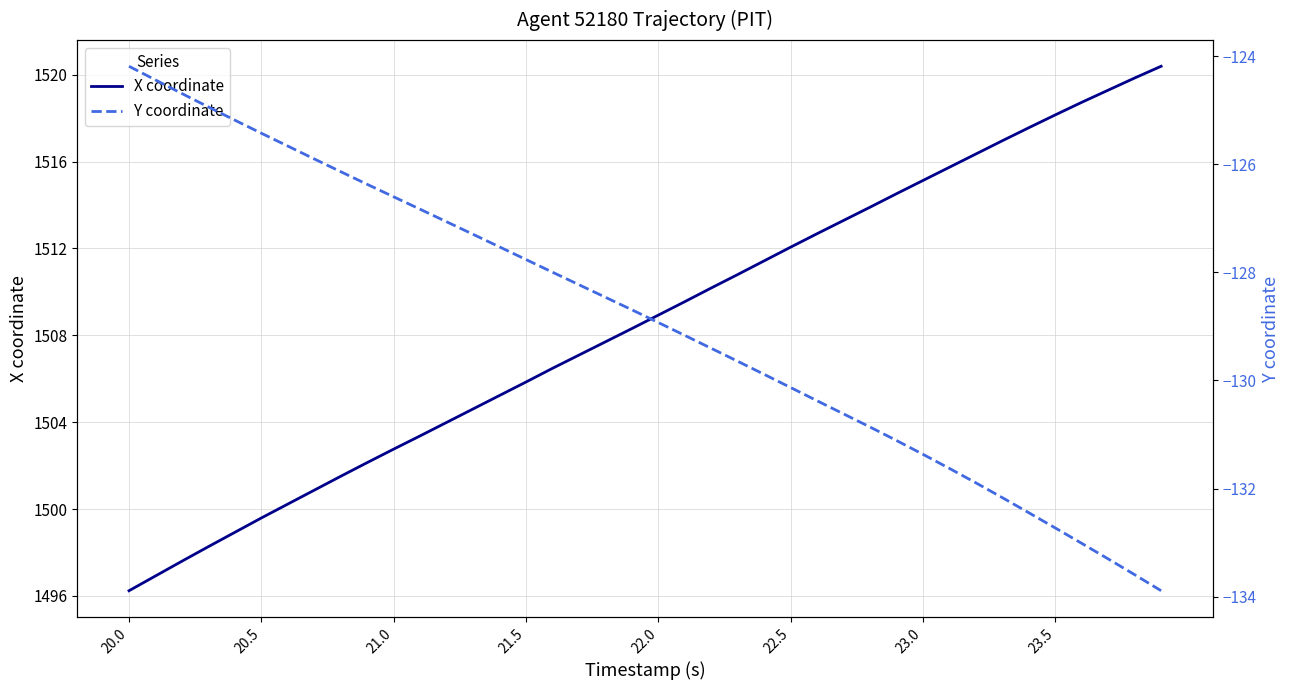

Is it true that X coordinate equals 2112.5 at 22.0?

False